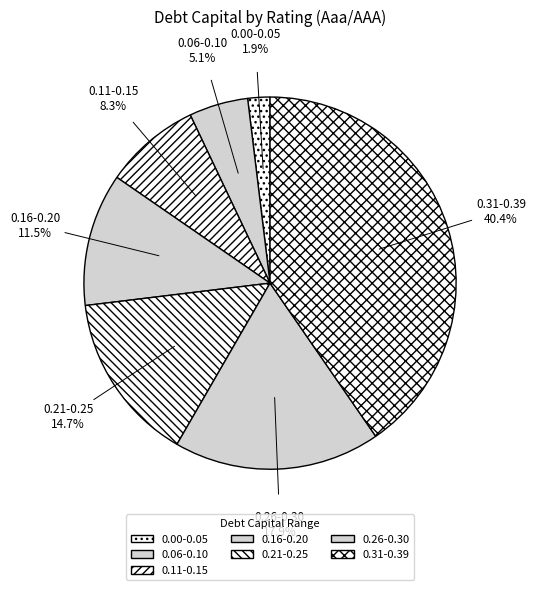

How many slices are in this pie chart?

7